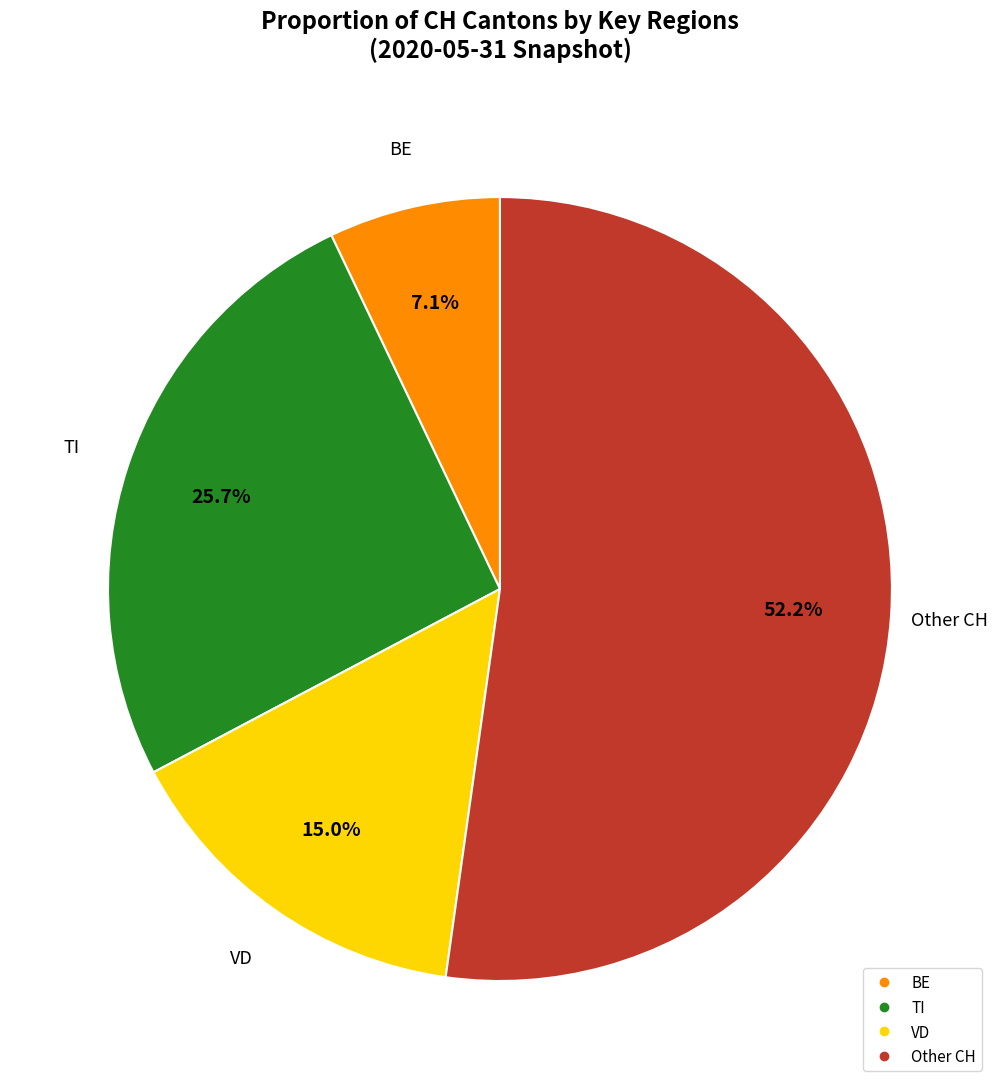

Is there a majority slice in this chart?

Yes